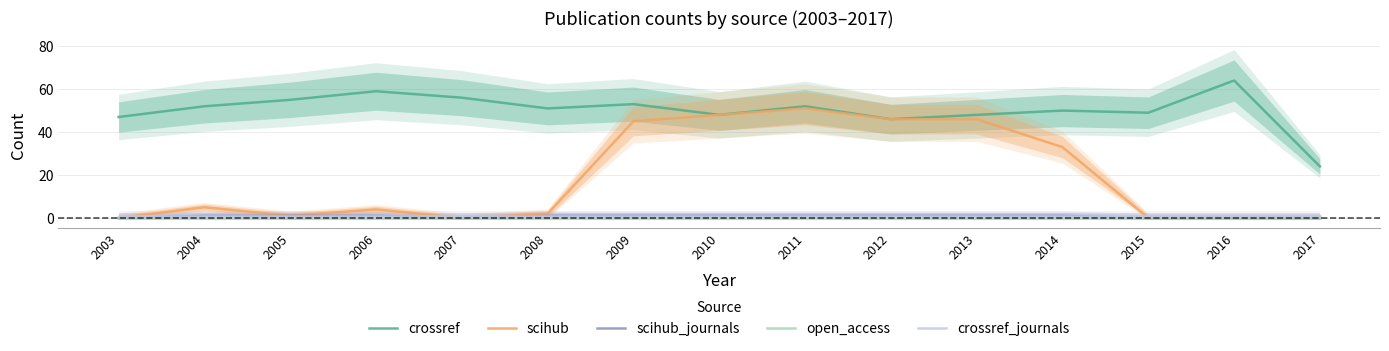

Count the number of categories in the chart.

15